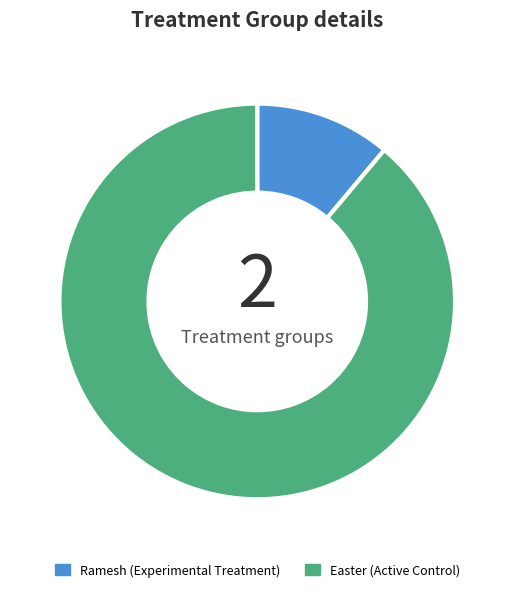

True or false: Easter accounts for 89% of the total.

True